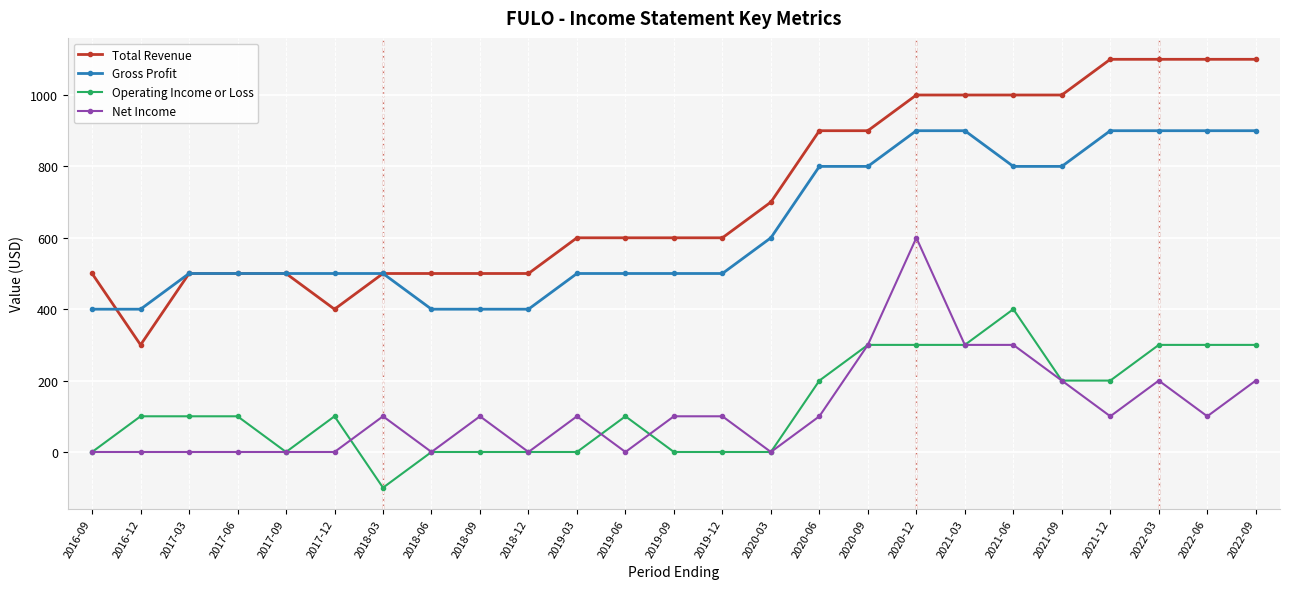

What is the value of the Gross Profit point at the 5th from the left?

500